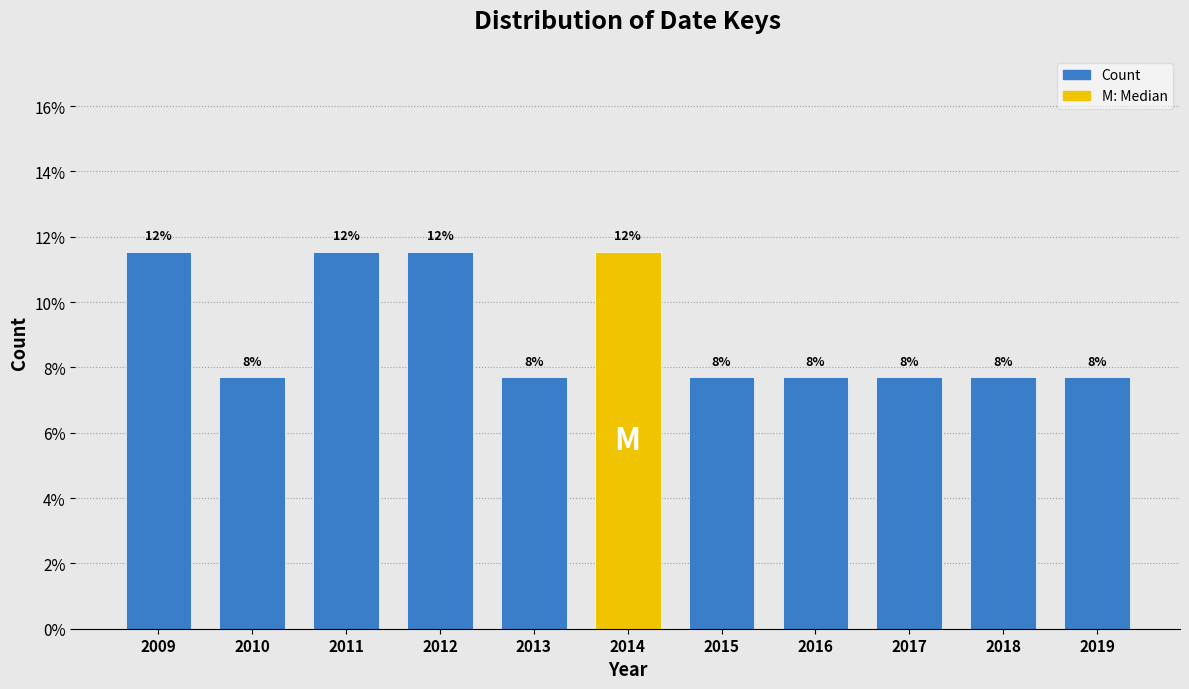

Are the bars horizontal?

No